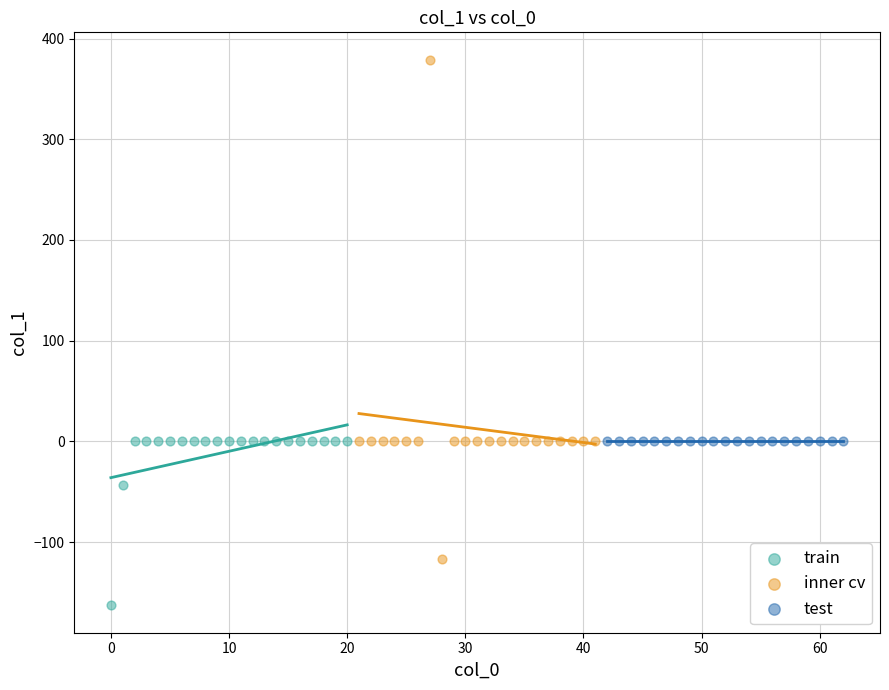

Which series contains the highest Y value?

inner cv